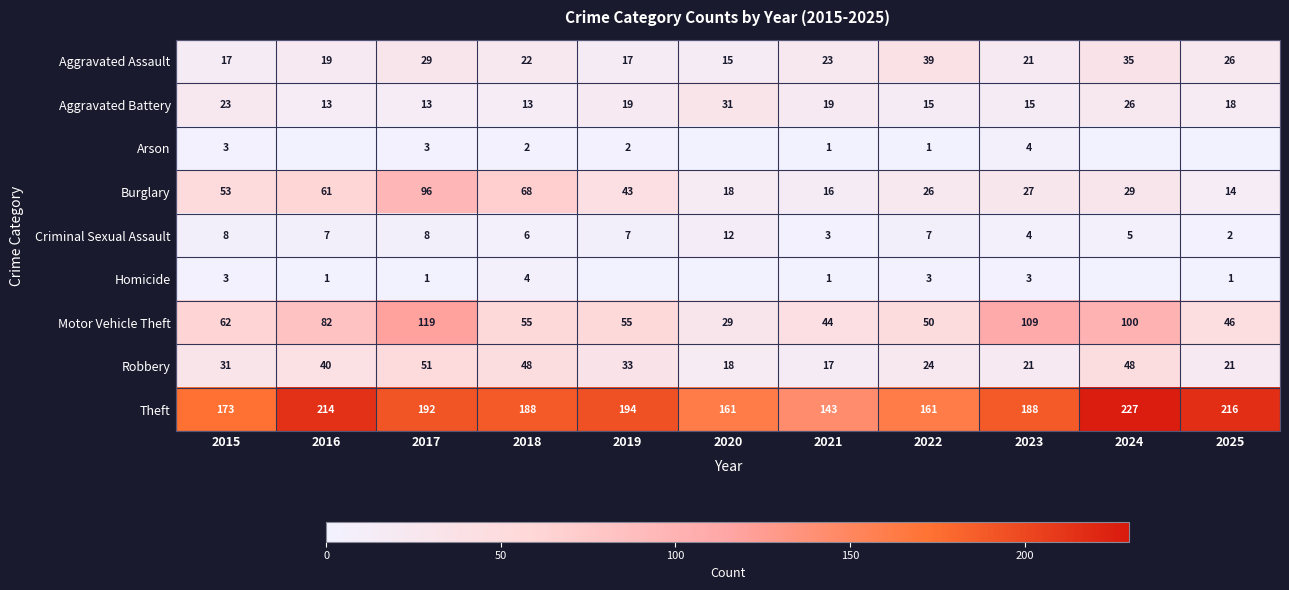

The value of Robbery at 2025 is 8. True or false?

False